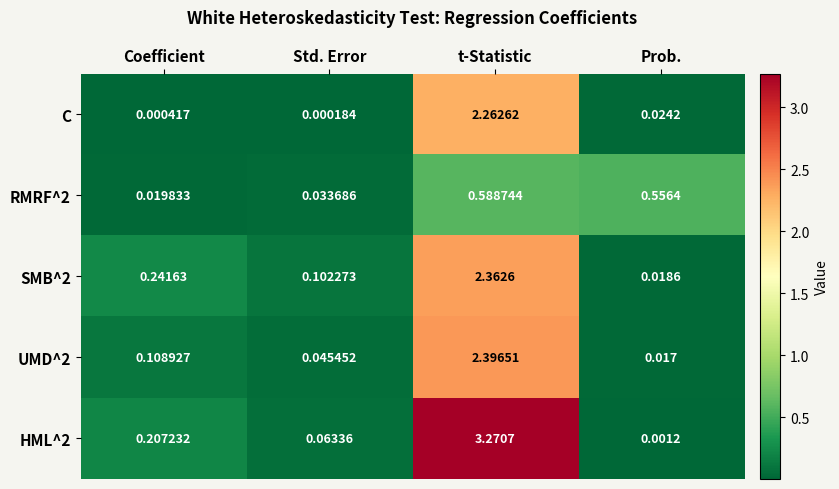

Between Coefficient and Prob., which series saw the biggest shift?

RMRF^2